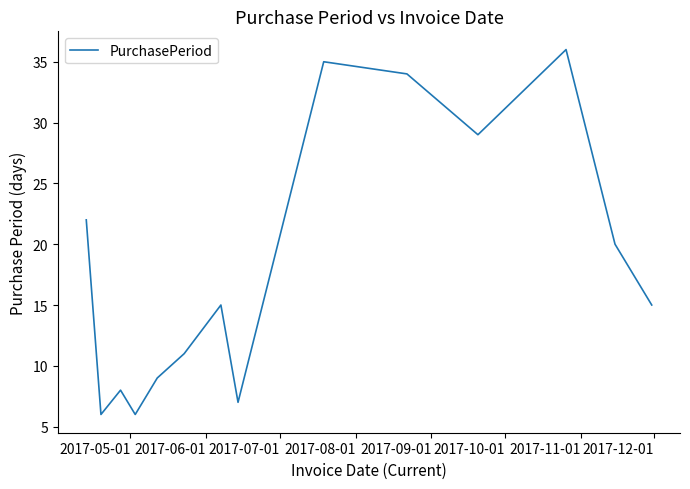

What is the maximum value shown in the chart?

36